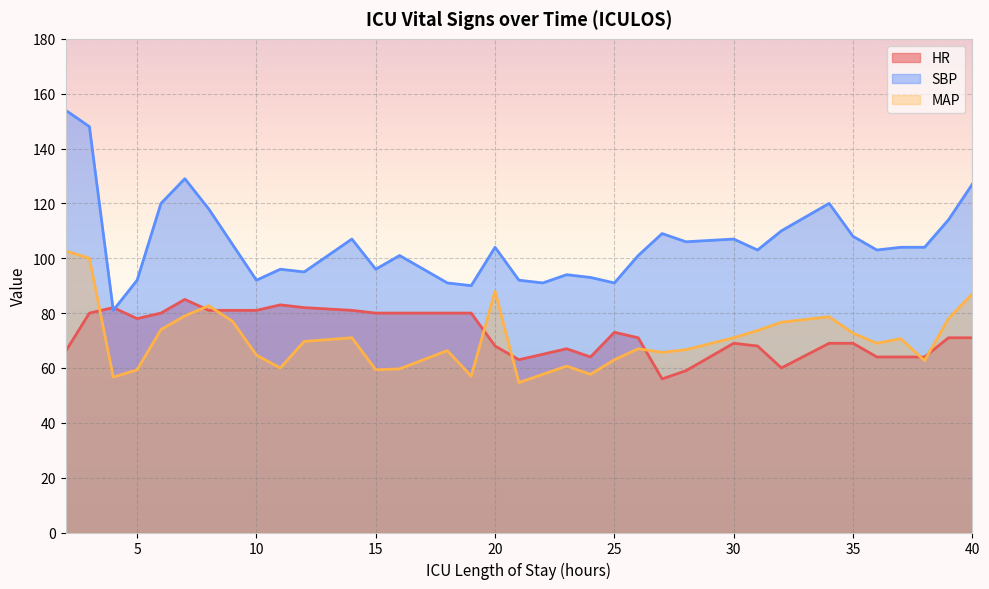

What is the value of the MAP point at the 29th from the left?

78.7